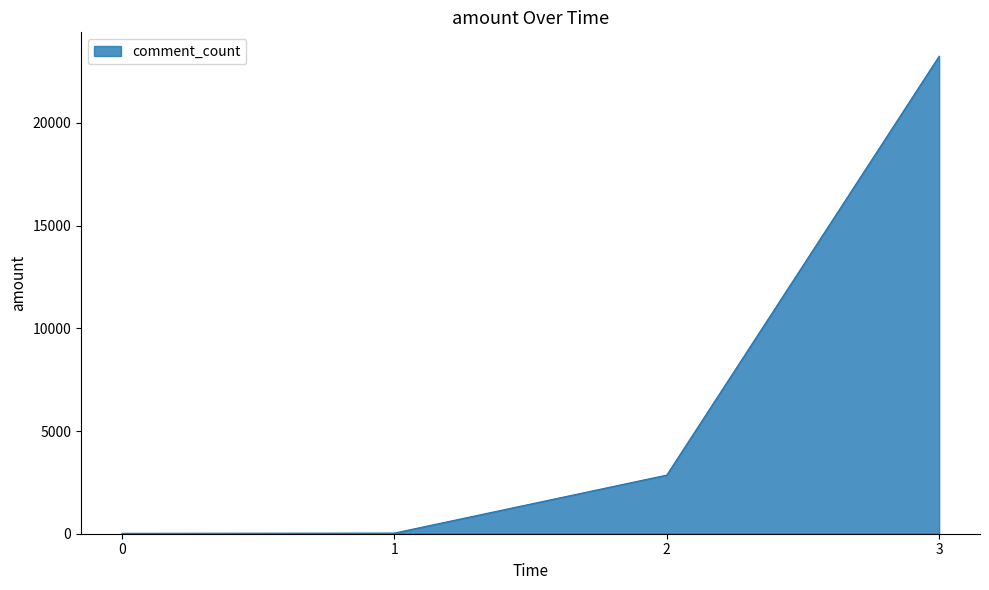

Is it true that the value at 3 is 23248?

True